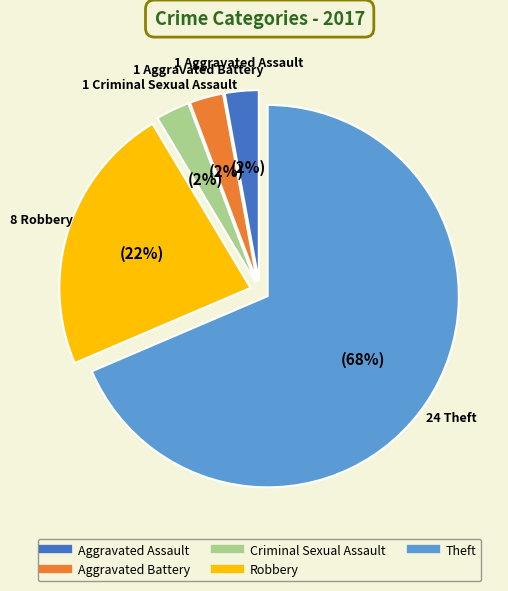

What is the majority slice?

Theft